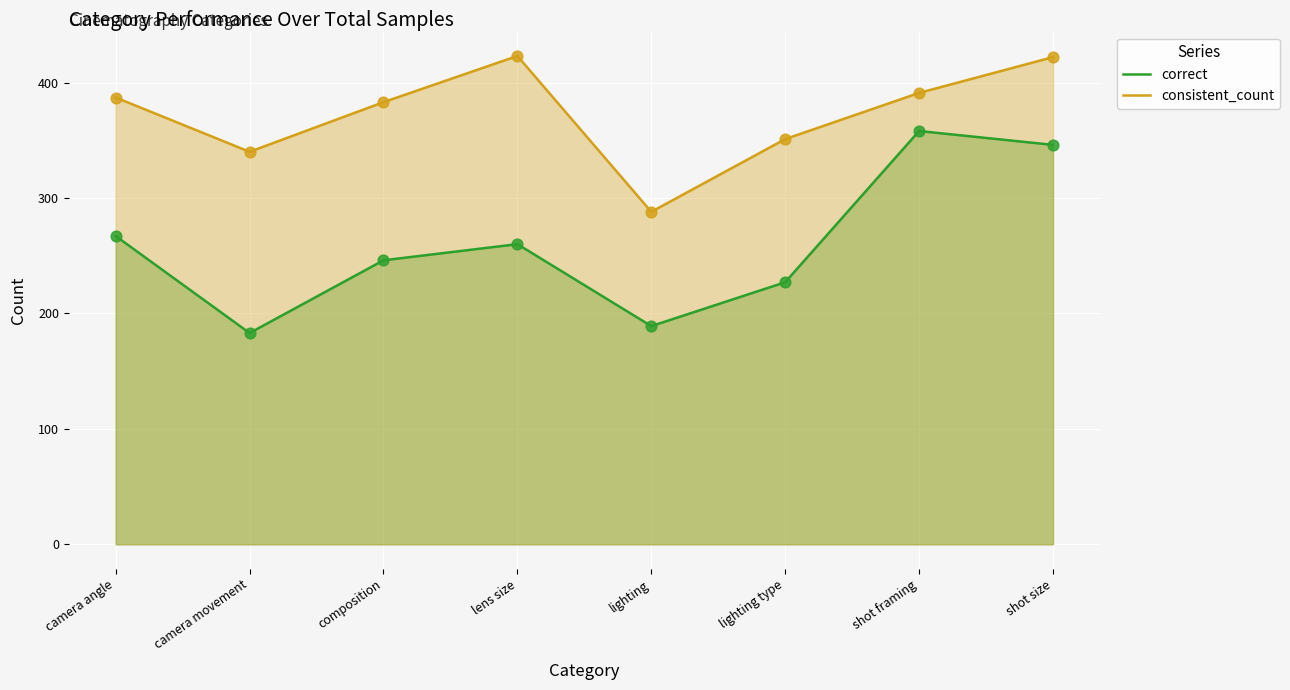

Is the value of correct at camera movement greater than the value of consistent_count at lighting?

No